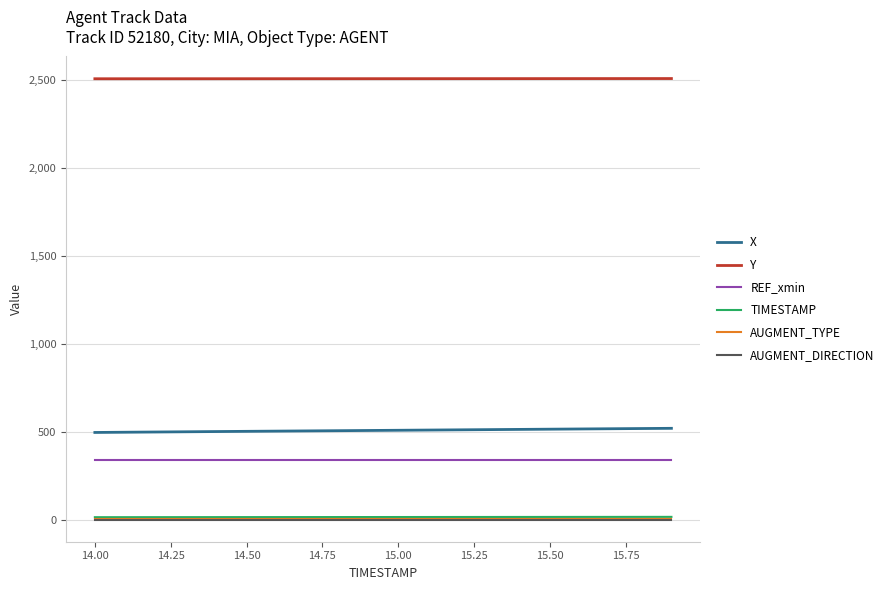

Which series has the largest total across all categories?

Y